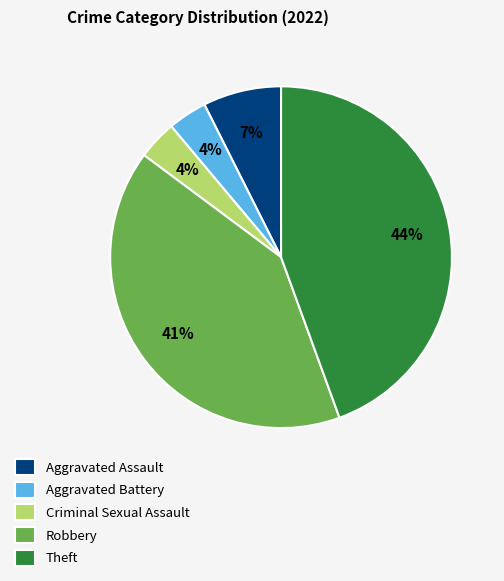

Does Criminal Sexual Assault represent more than half of the total?

No